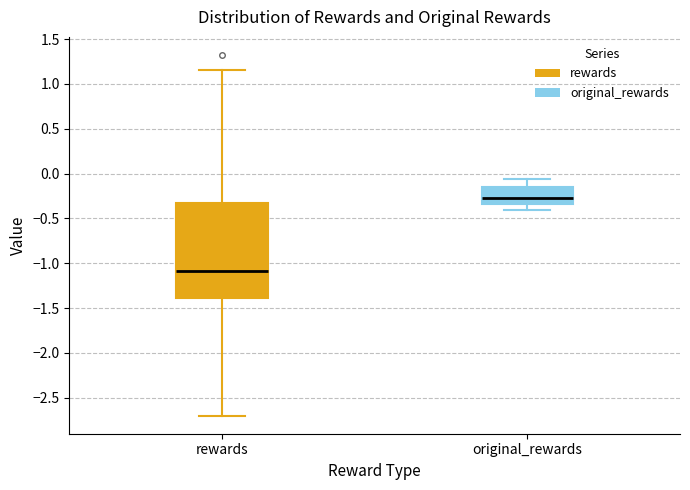

Reading left to right, transcribe this box plot: for each box, give where its median line is, the range the box spans, and where its two whiskers end, as read against the y-axis. The values are not printed on the chart, so give them approximately, as read against the axis.

rewards: median -1.10, box -1.40 to -0.30, whiskers -2.70 to 1.15
original_rewards: median -0.25, box -0.35 to -0.15, whiskers -0.40 to -0.05